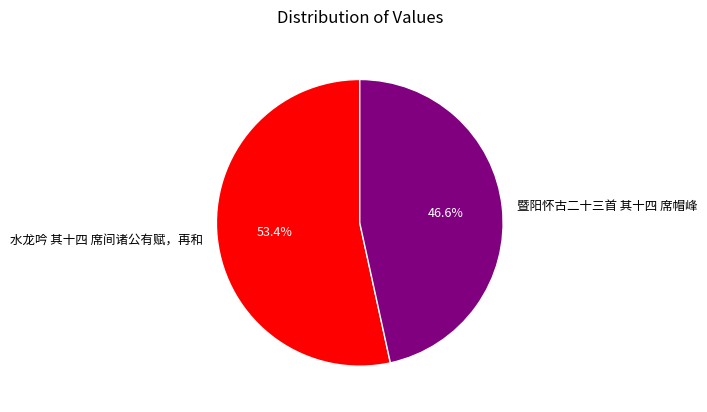

How many slices are in this pie chart?

2